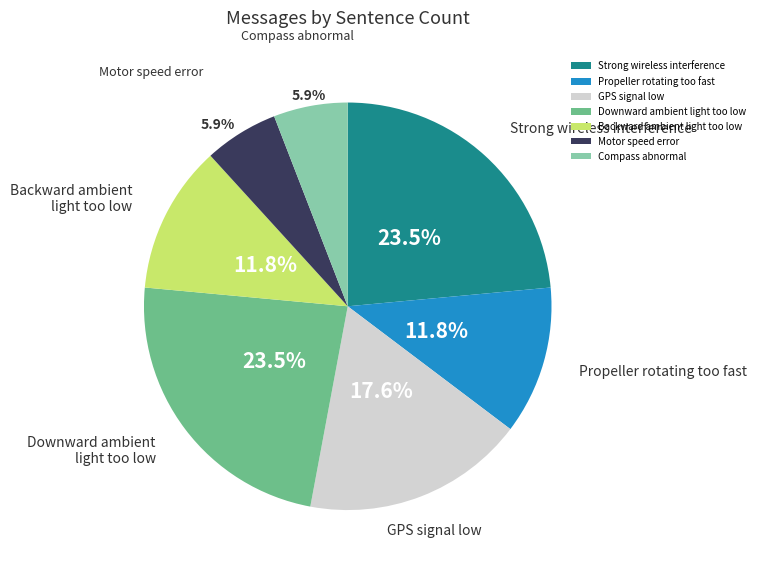

Is there a majority slice in this chart?

No